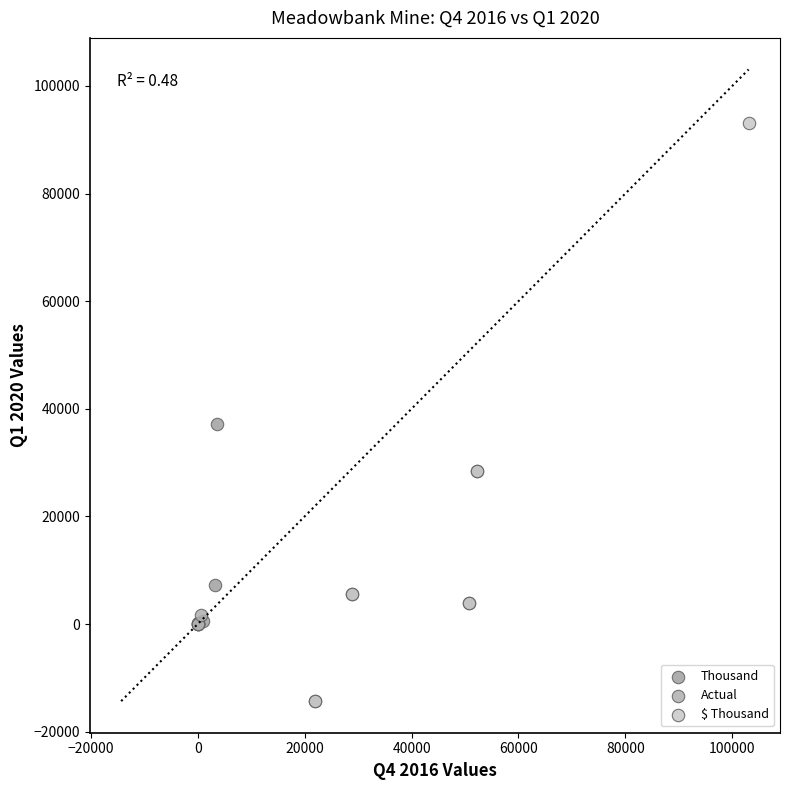

Which series contains the highest Y value?

$ Thousand